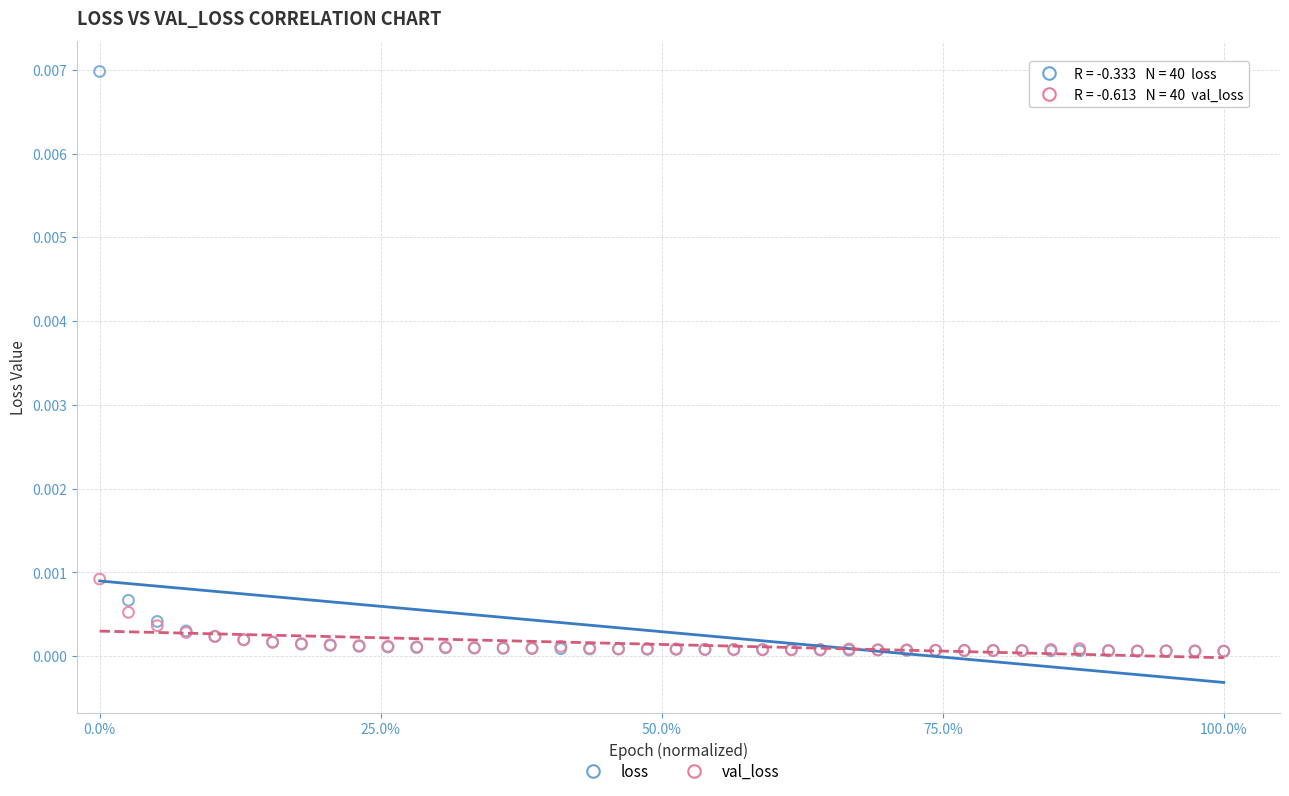

Which series has the largest Y range (max minus min)?

loss